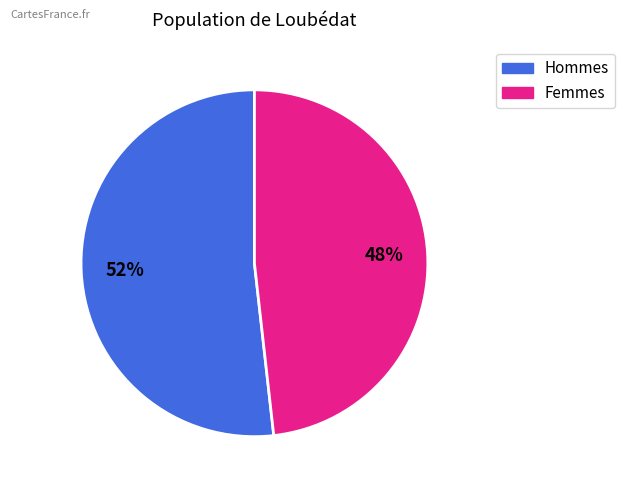

To the nearest percent, what is the difference between the largest and smallest slice percentages?

4%